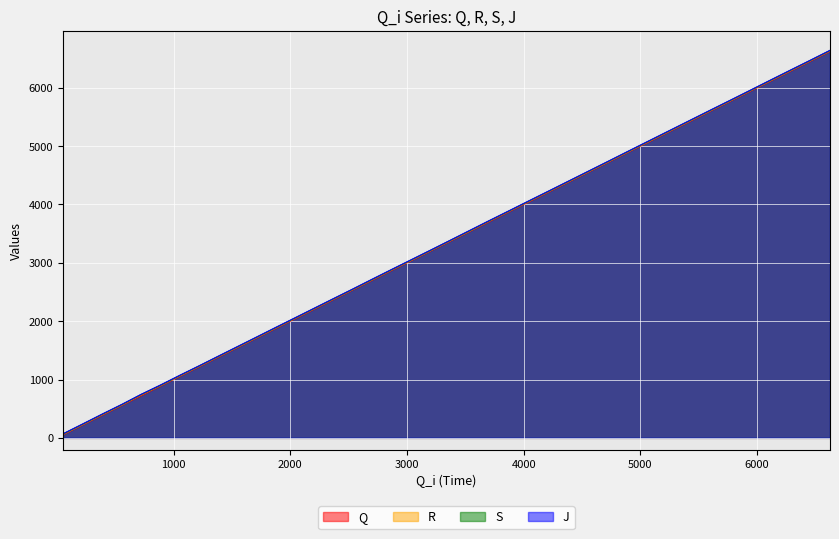

True or false: J and S cross at least once.

False